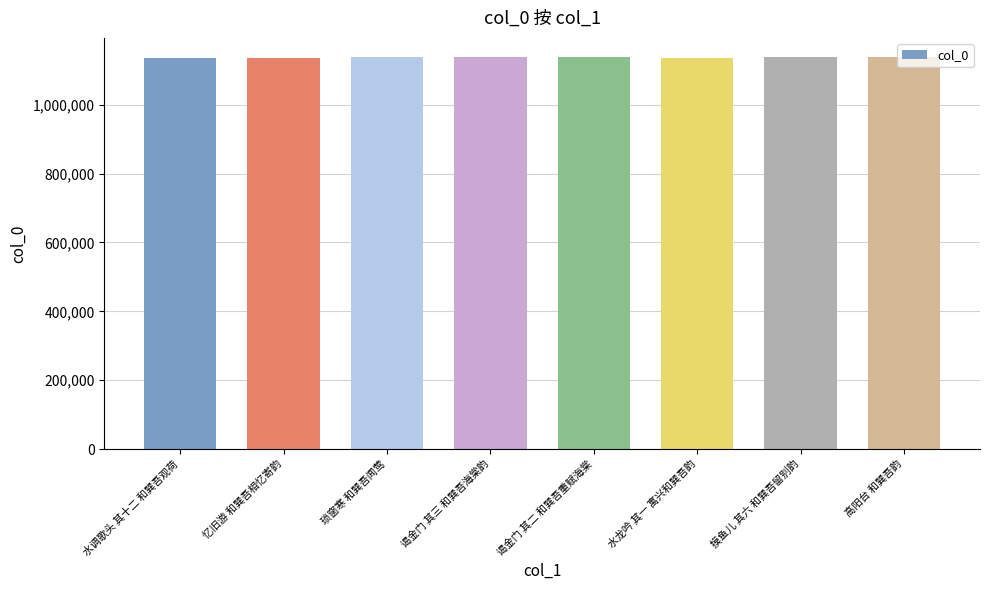

How many data points does each series have?

8